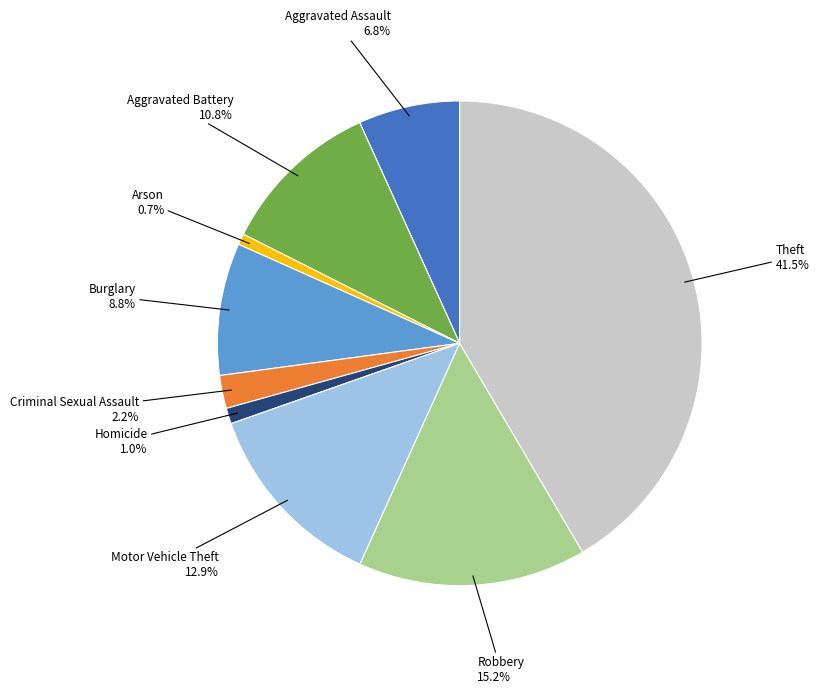

Count the number of slices in the pie.

9